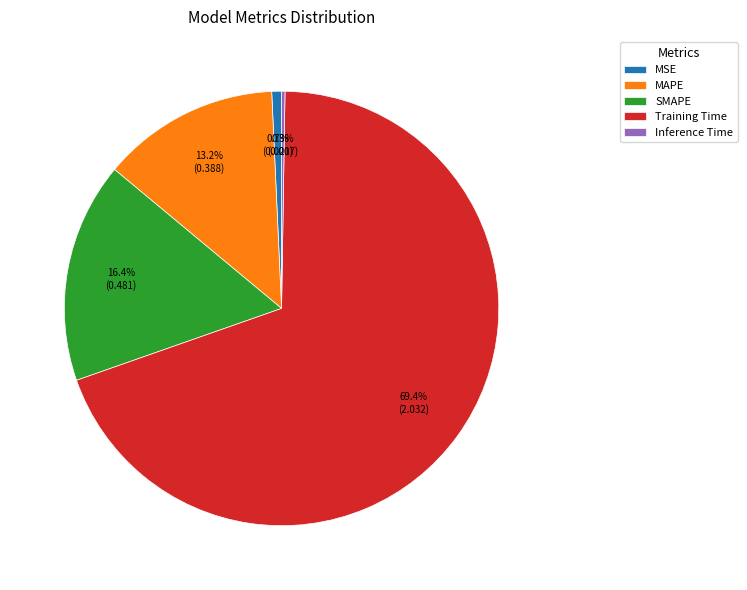

Does any single category account for the majority?

Yes